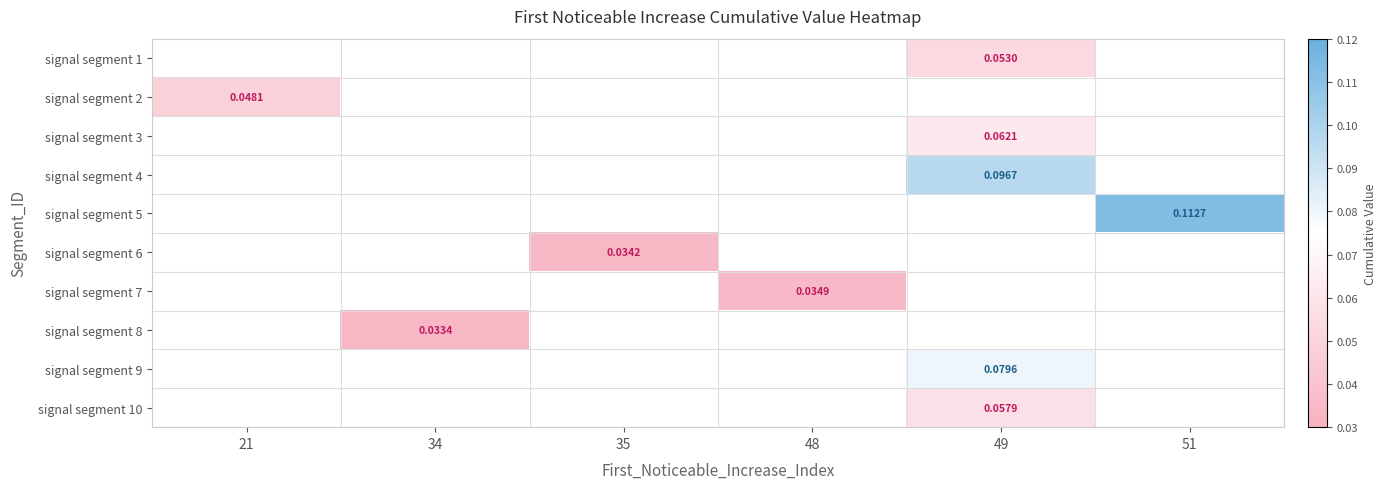

How many data points does each series have?

6